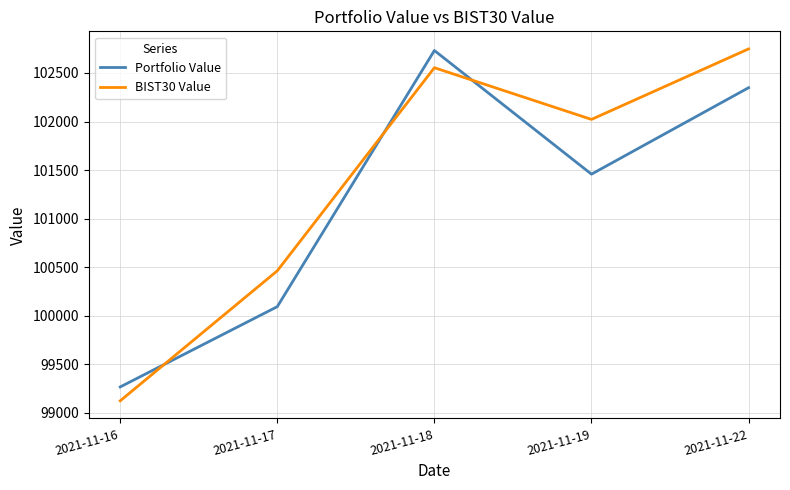

True or false: Portfolio Value and BIST30 Value intersect in this chart.

True